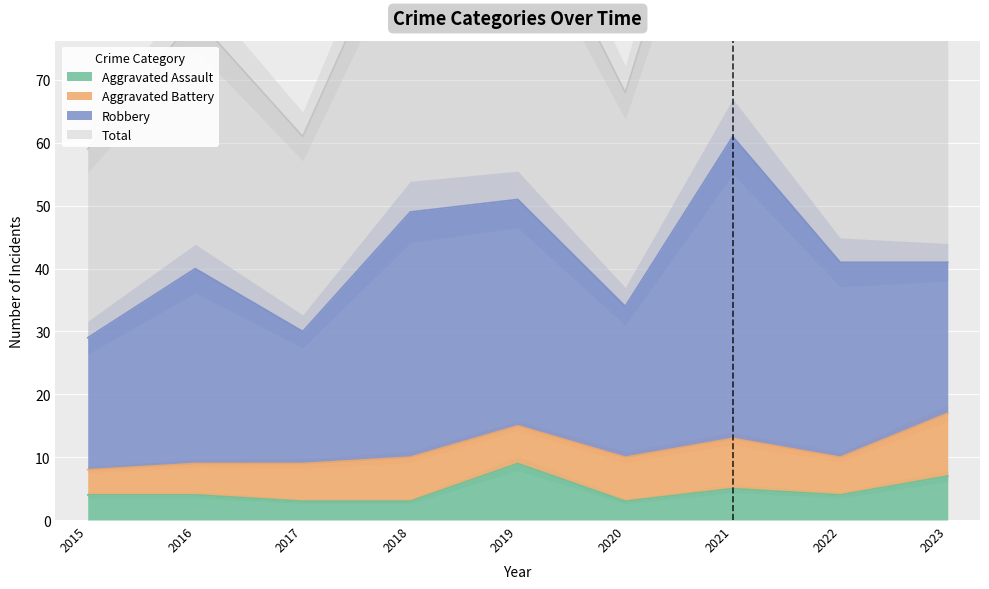

True or false: Aggravated Assault and Total intersect in this chart.

False